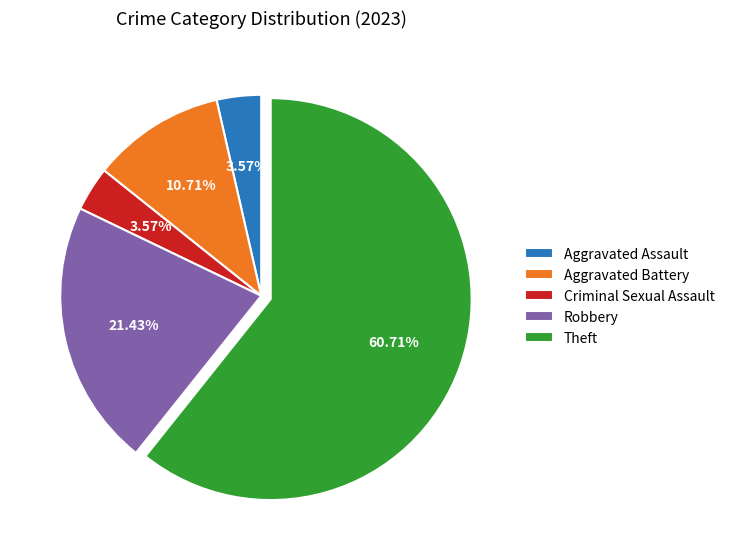

To the nearest percent, what percentage of the pie is Robbery?

21%